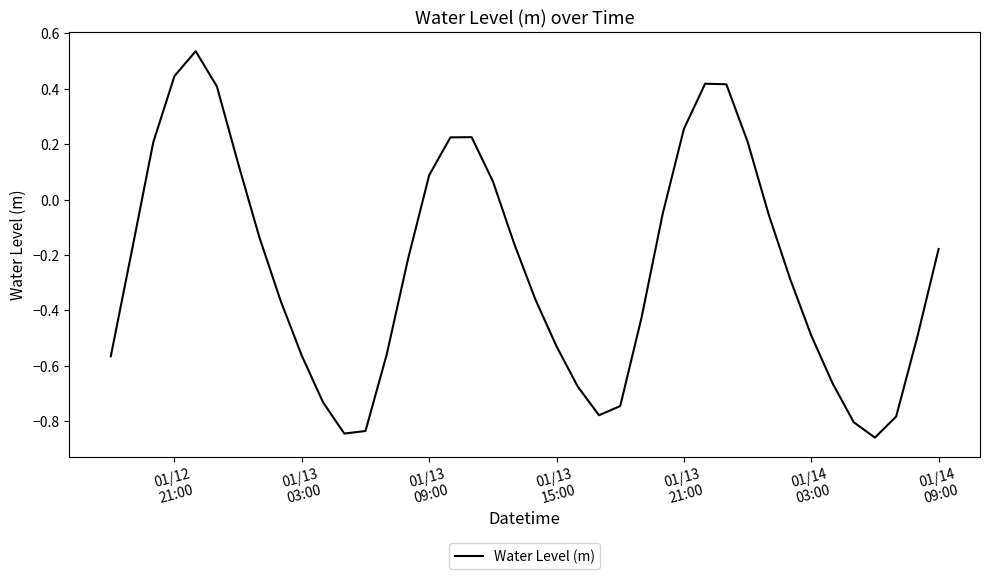

What is the difference between the maximum and minimum values?

1.4